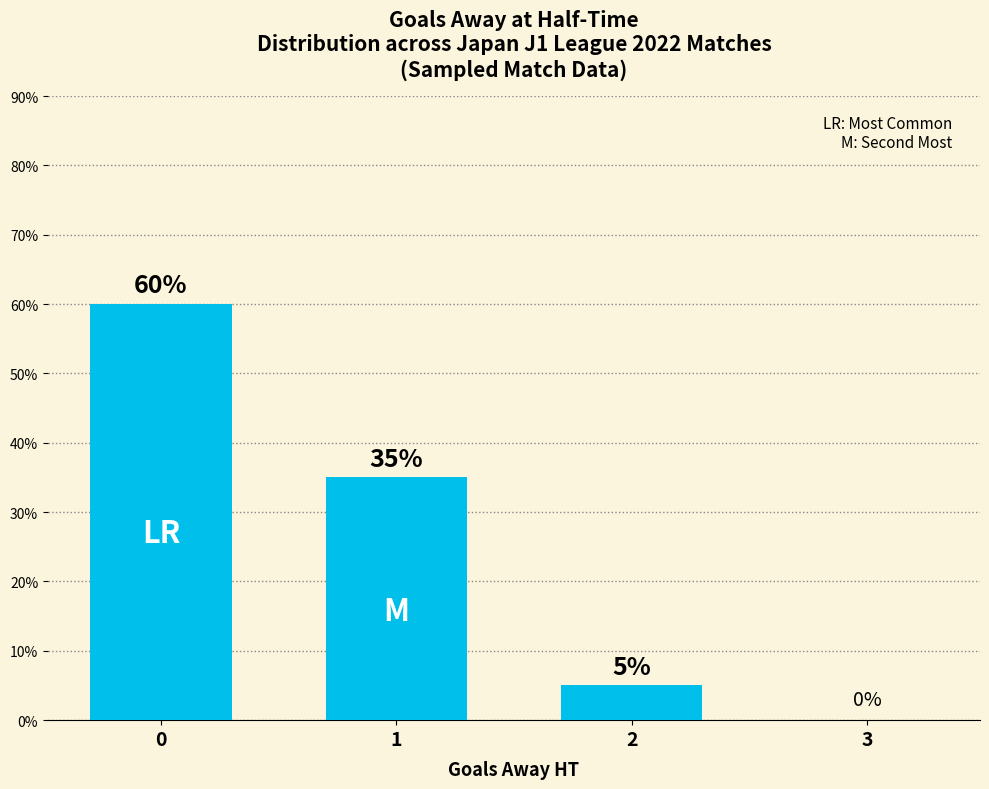

The chart shows a value of 35 at 1. True or false?

True